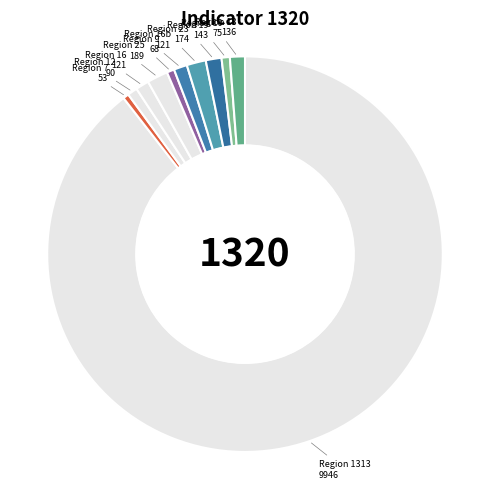

Count the number of slices in the pie.

11